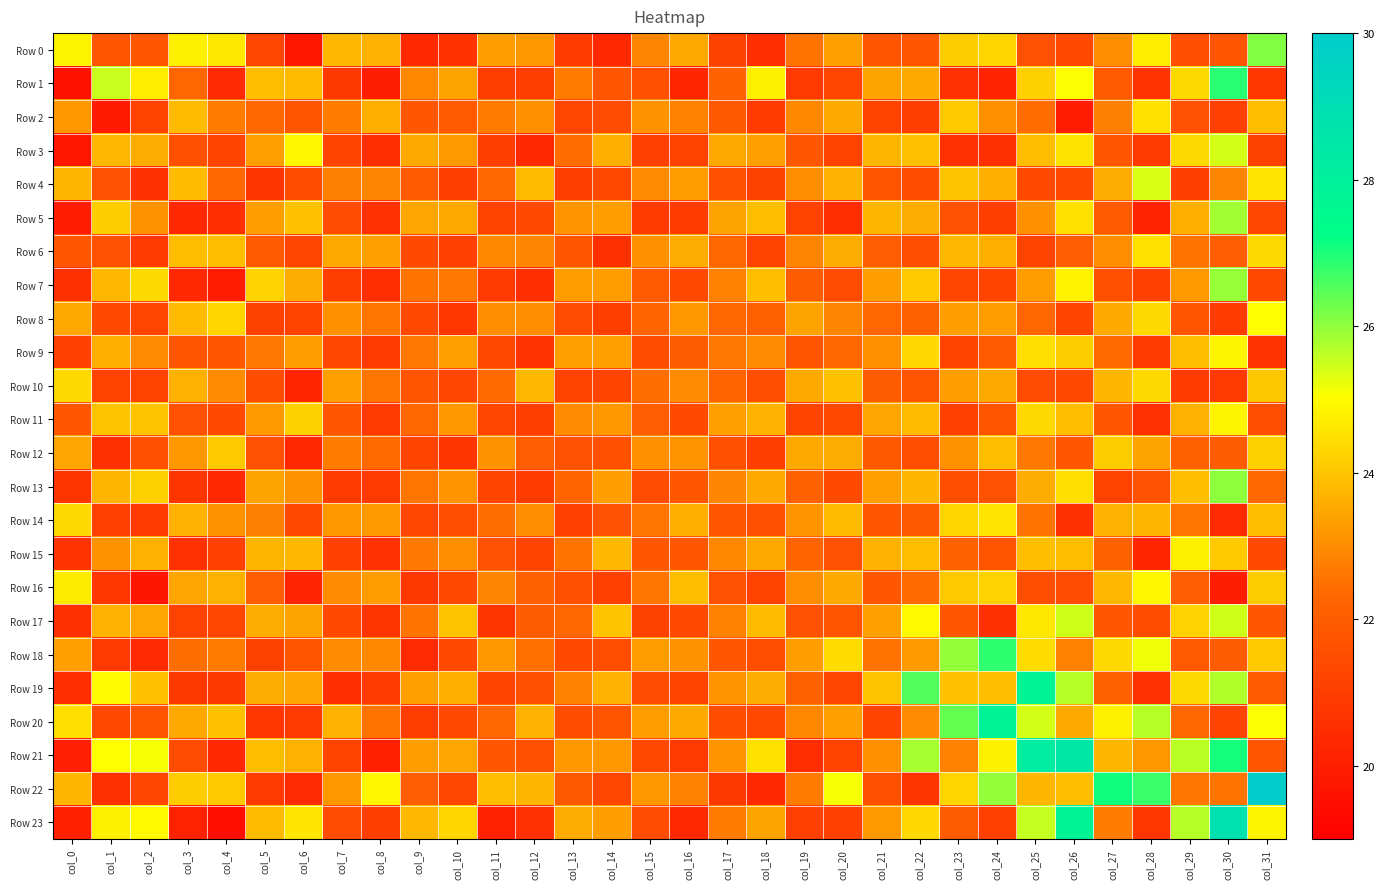

Which series changed the most between col_23 and col_24?

Row 21